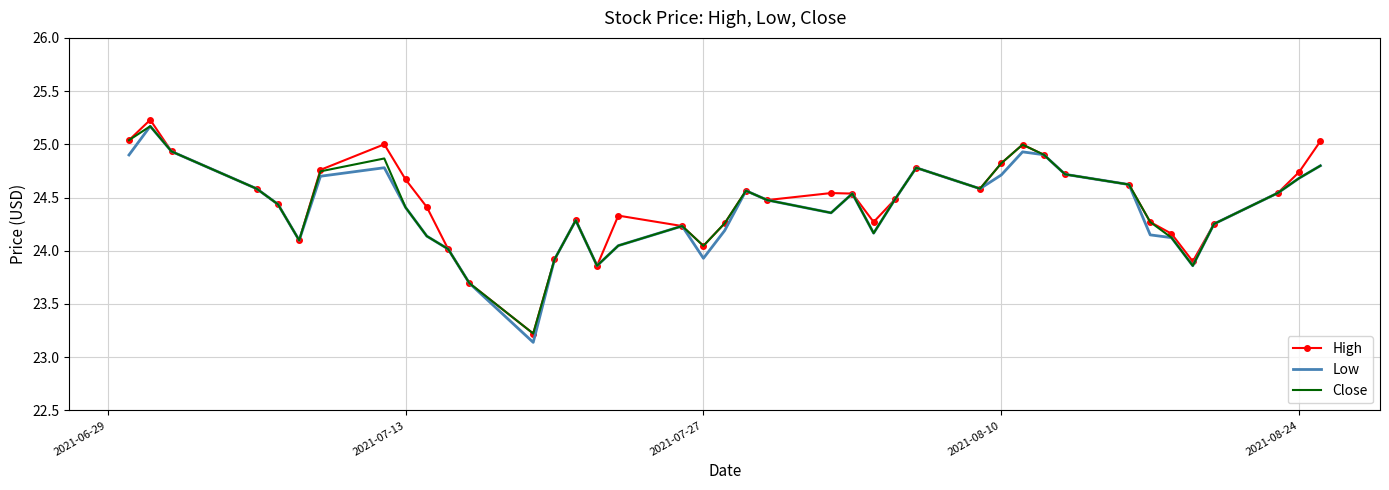

What is the minimum value for High?

23.2